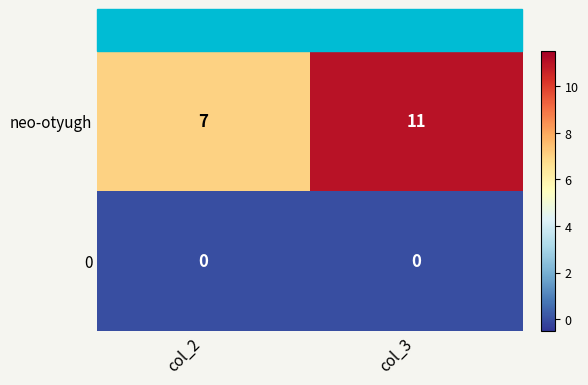

Which series has the largest range (max minus min)?

neo-otyugh